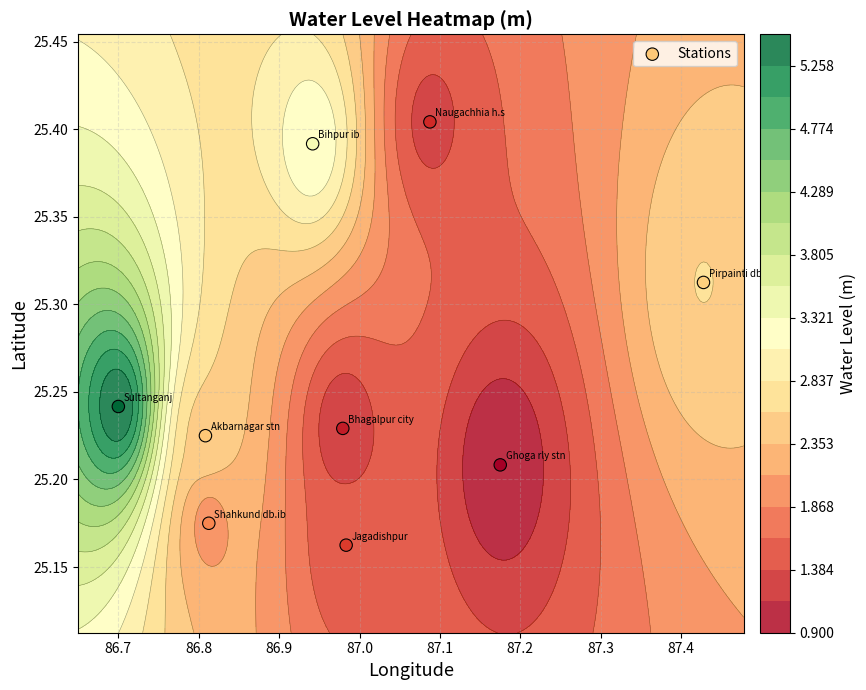

The value at 86.7 is 33.8. True or false?

False